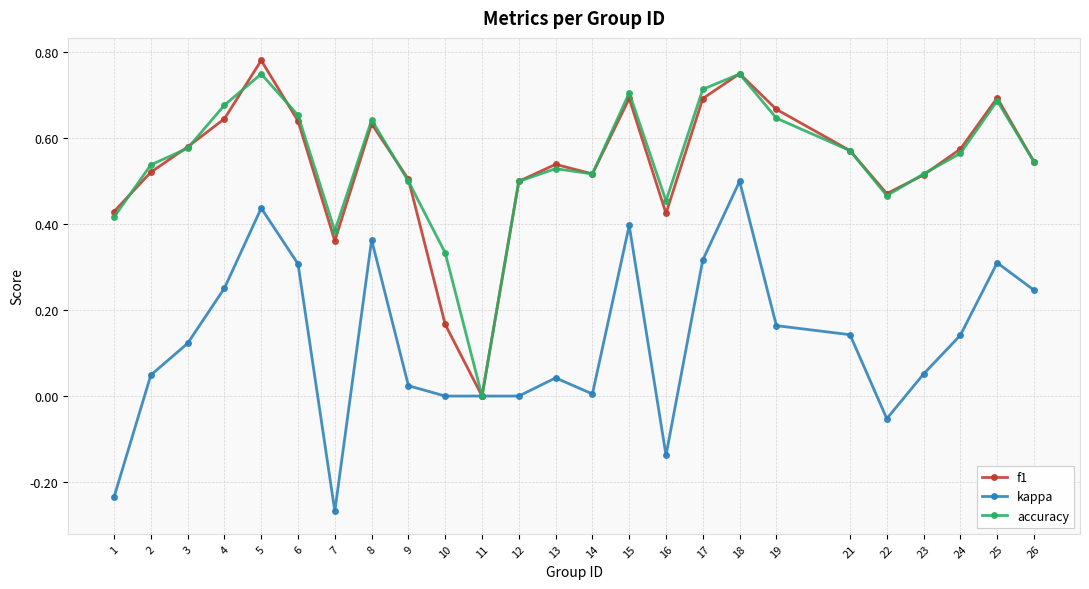

At which category does the chart reach its minimum across all series?

7